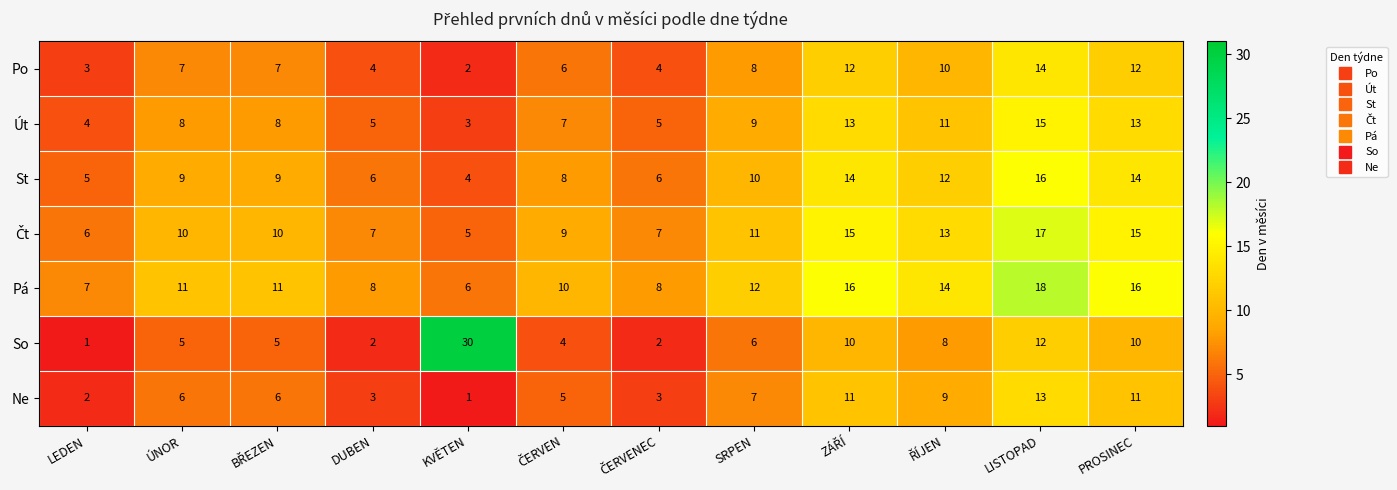

What is the average value of the St series?

9